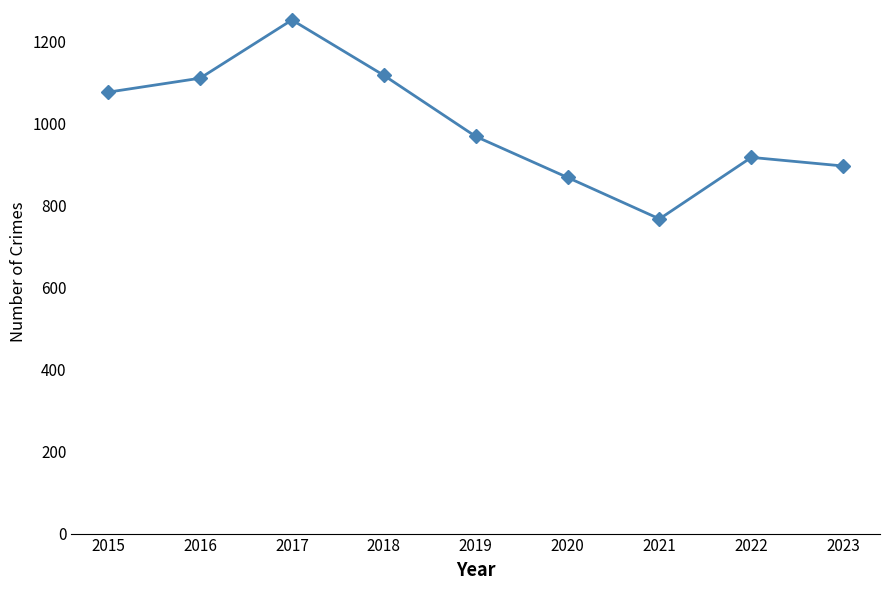

What is the sum of all values?

8971